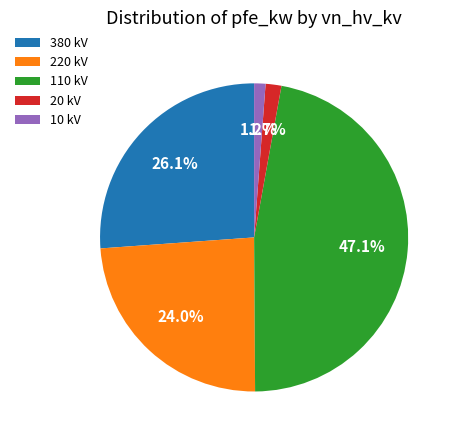

Between 220 kV and 20 kV, which is larger?

220 kV